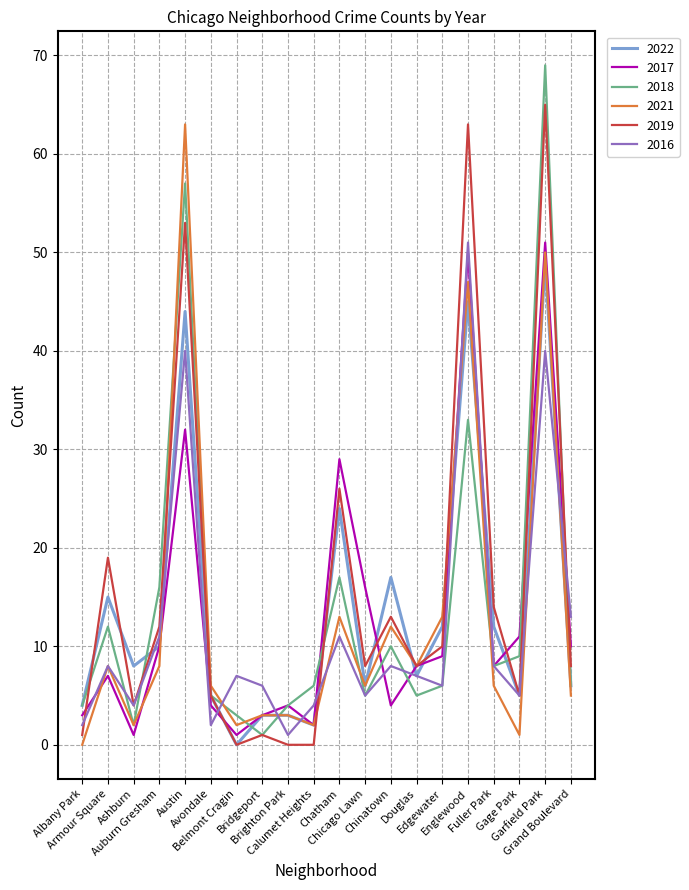

What is the maximum value for 2022?

49